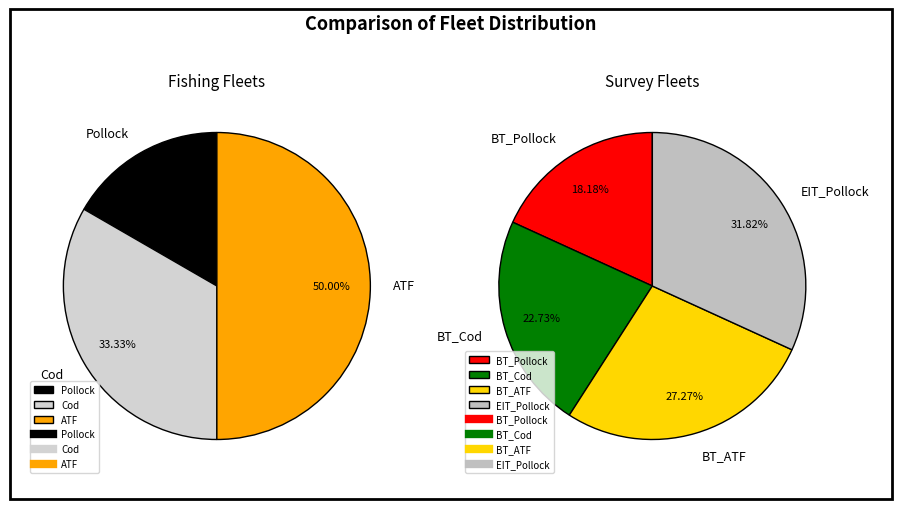

Is there a majority slice in this chart?

No